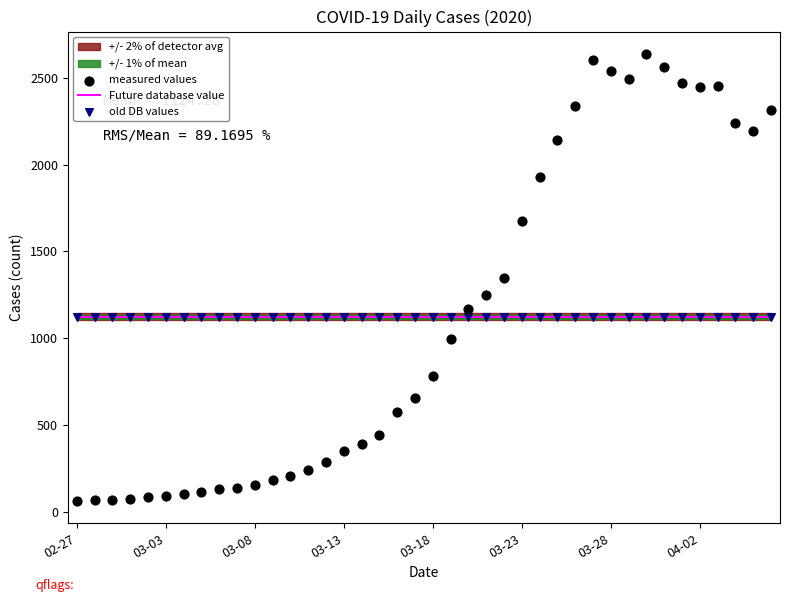

Is the value of old DB values at 25 greater than the value of Future database value at 16?

No